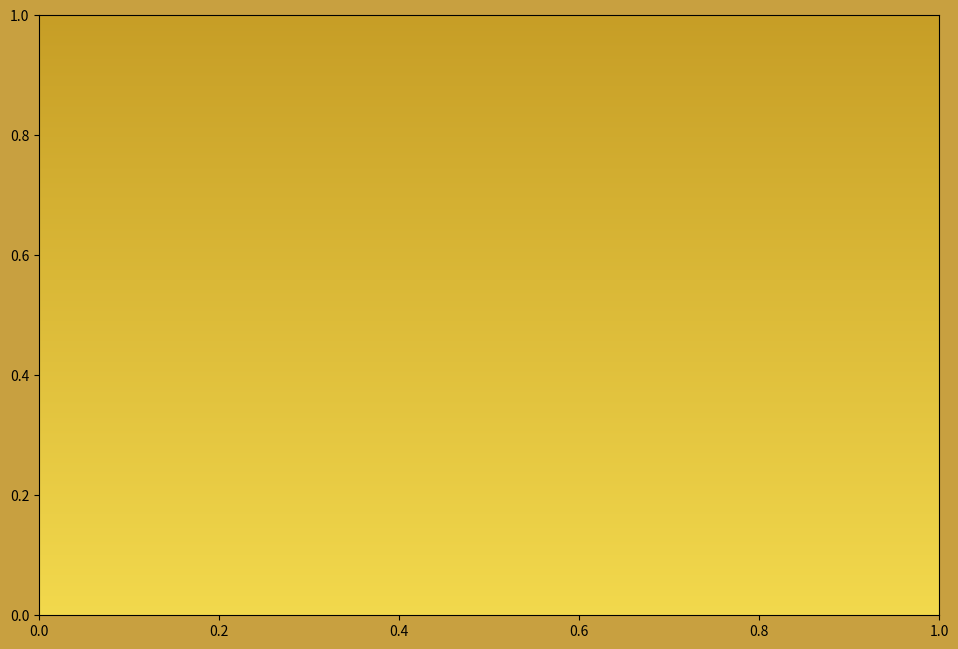

How many slices are in this pie chart?

9